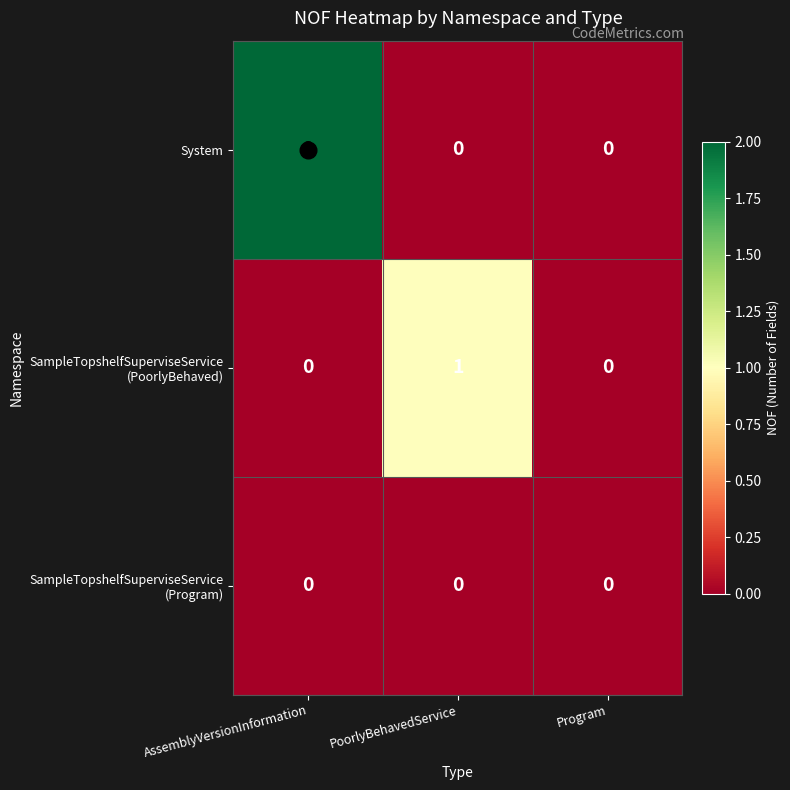

Count the number of categories in the chart.

3